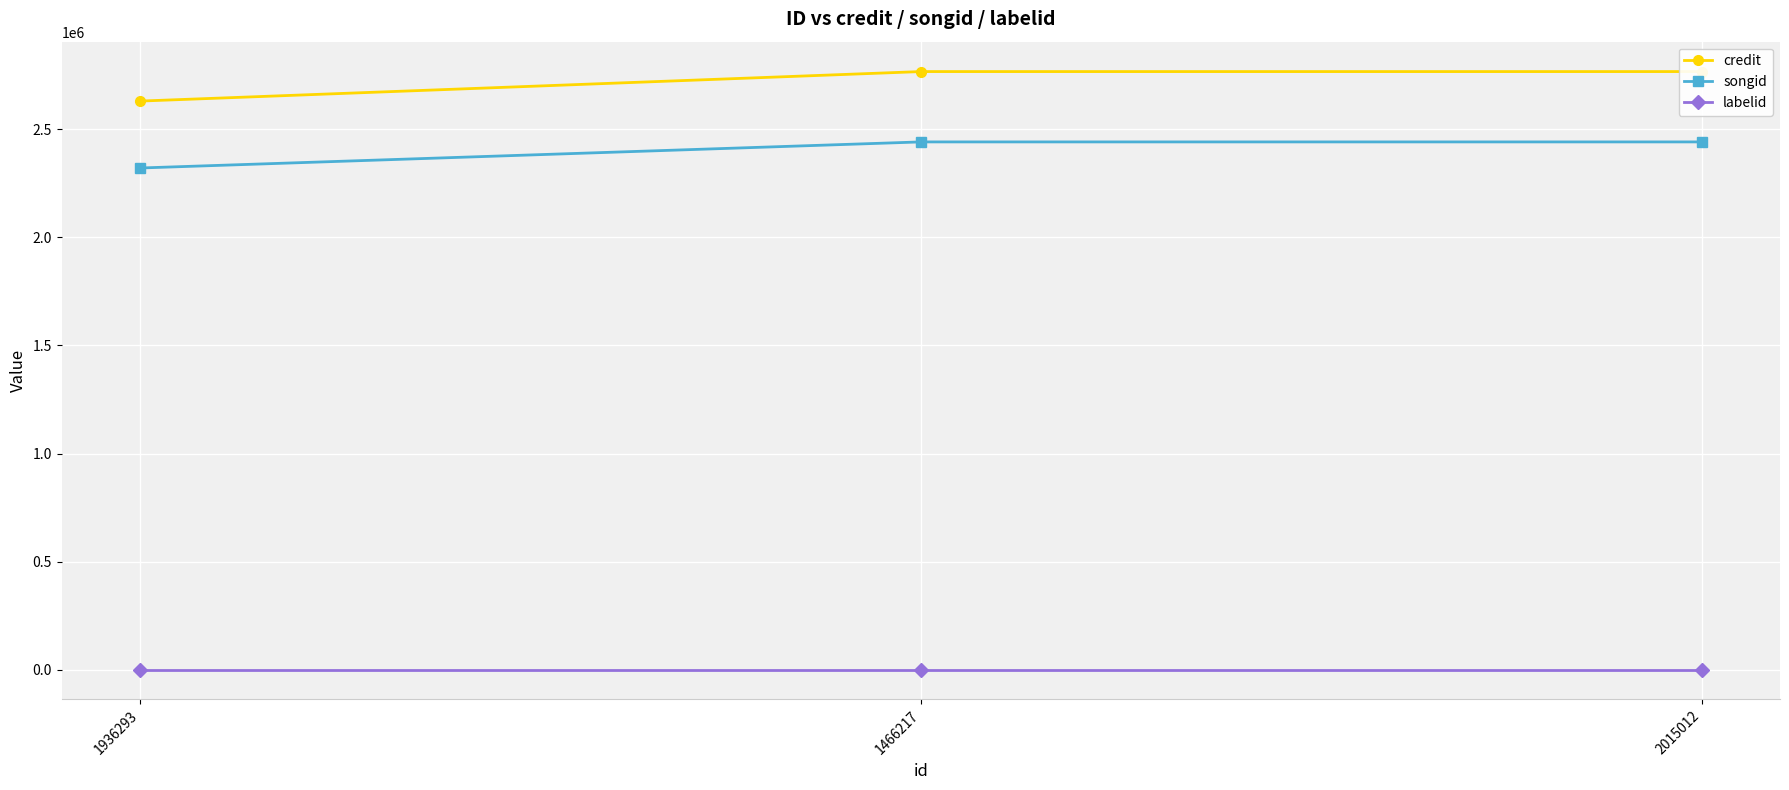

Which series has the largest range (max minus min)?

credit